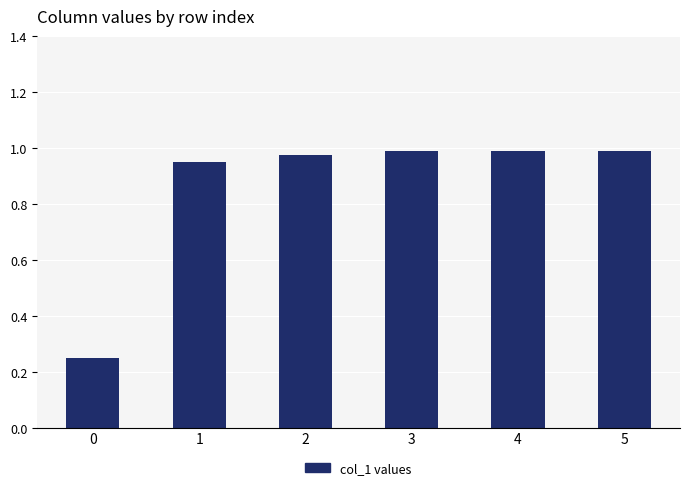

Does the chart contain stacked bars?

No